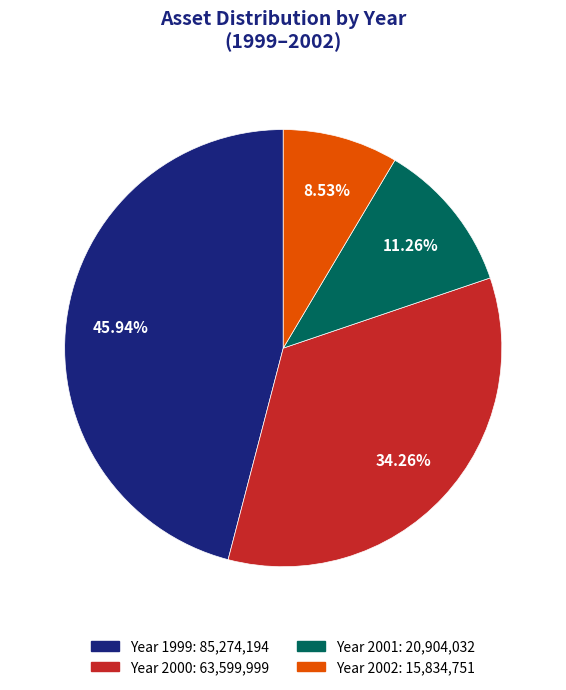

Is there a majority slice in this chart?

No